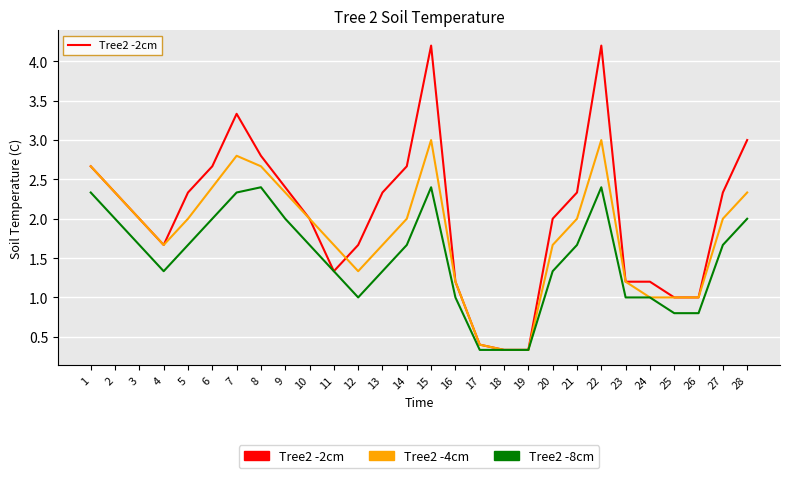

Count the number of categories in the chart.

28